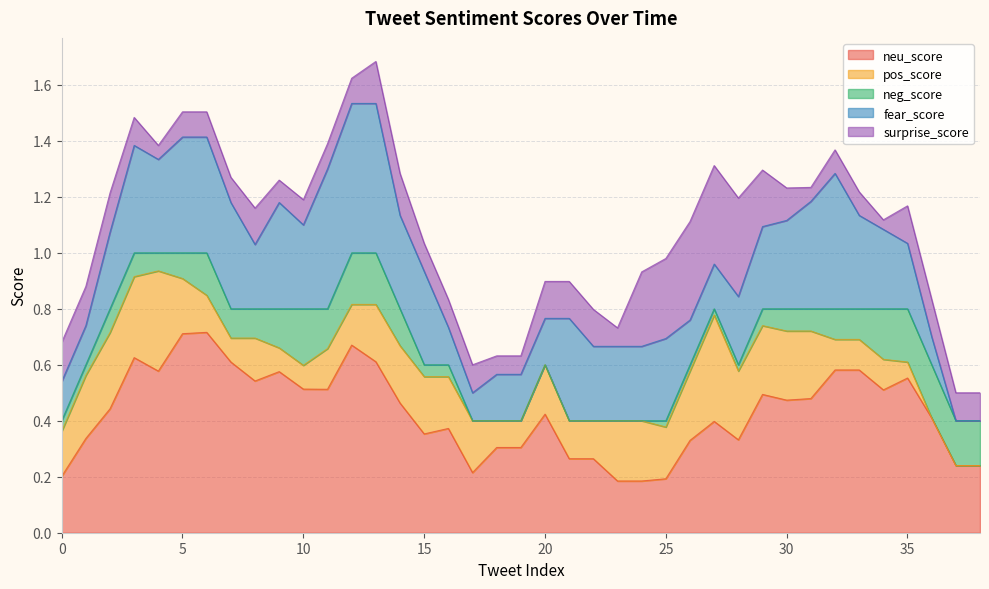

Which series has the widest spread of values?

fear_score